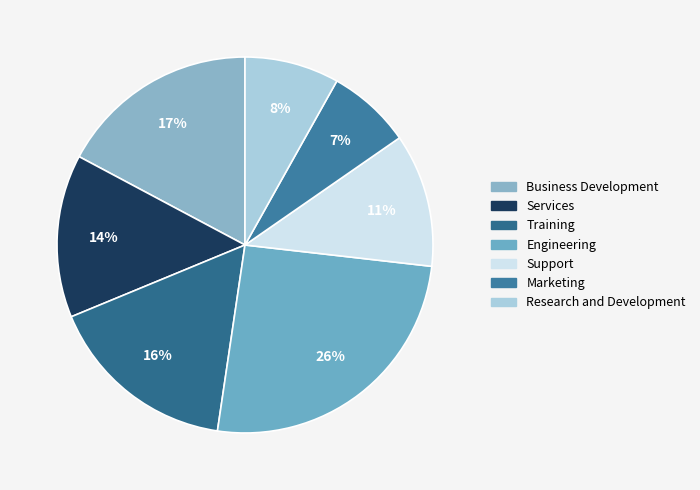

Count the number of slices in the pie.

7